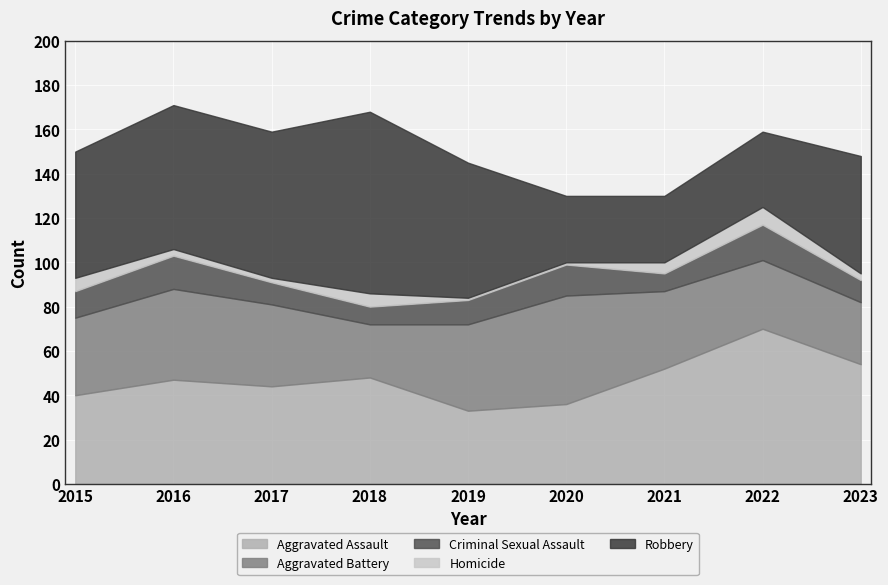

Reading left to right, transcribe all the data shown in this chart.

Aggravated Assault: 40	47	44	48	33	36	52	70	54
Aggravated Battery: 35	41	37	24	39	49	35	31	28
Criminal Sexual Assault: 12	15	10	8	11	14	8	16	10
Homicide: 6	3	2	6	1	1	5	8	3
Robbery: 57	65	66	82	61	30	30	34	53